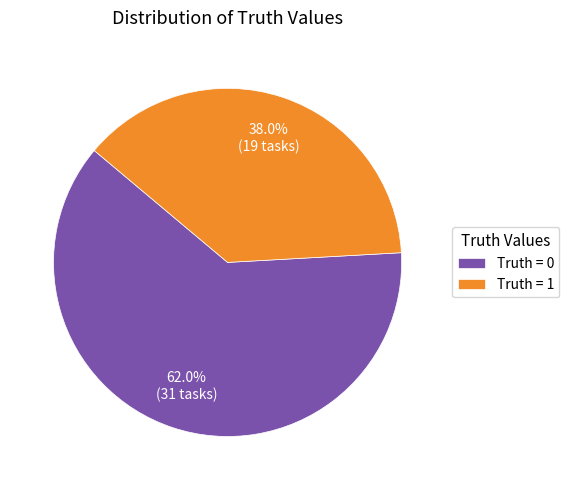

Combined, do Truth = 1 and Truth = 0 account for over 50%?

Yes